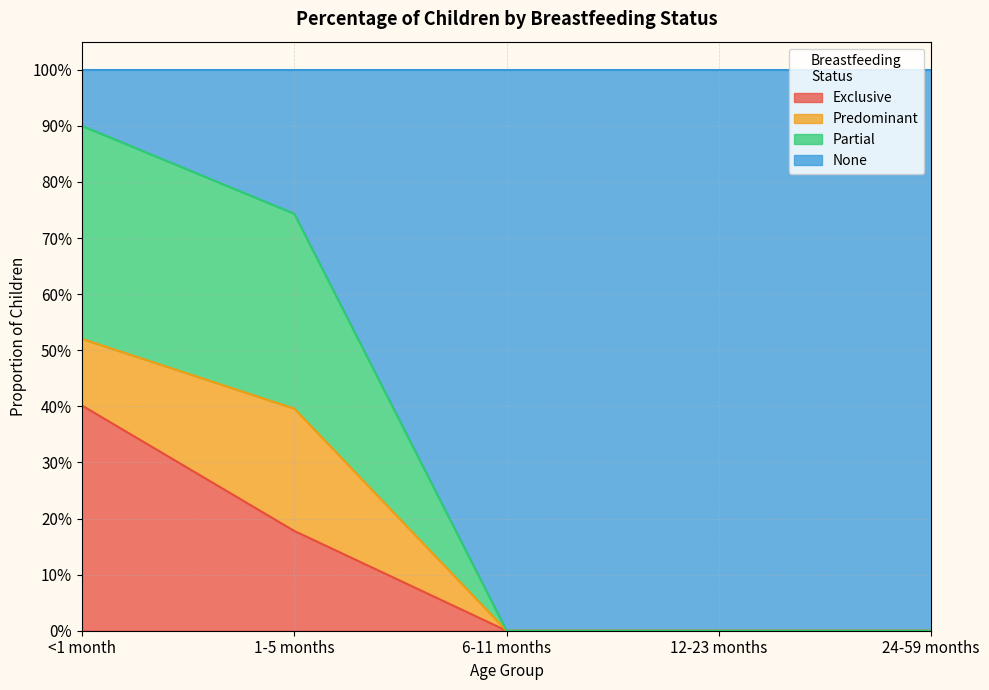

At which category is the sum across all series the highest?

<1 month